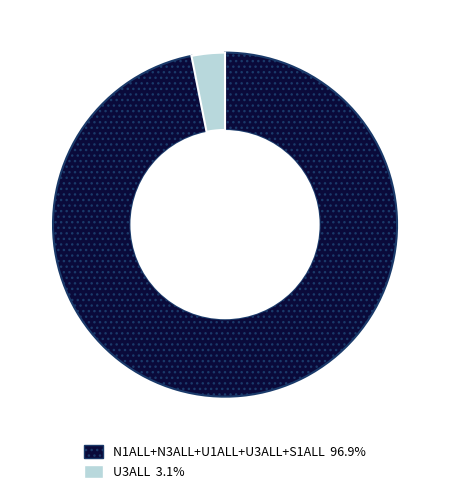

Is there a majority slice in this chart?

Yes